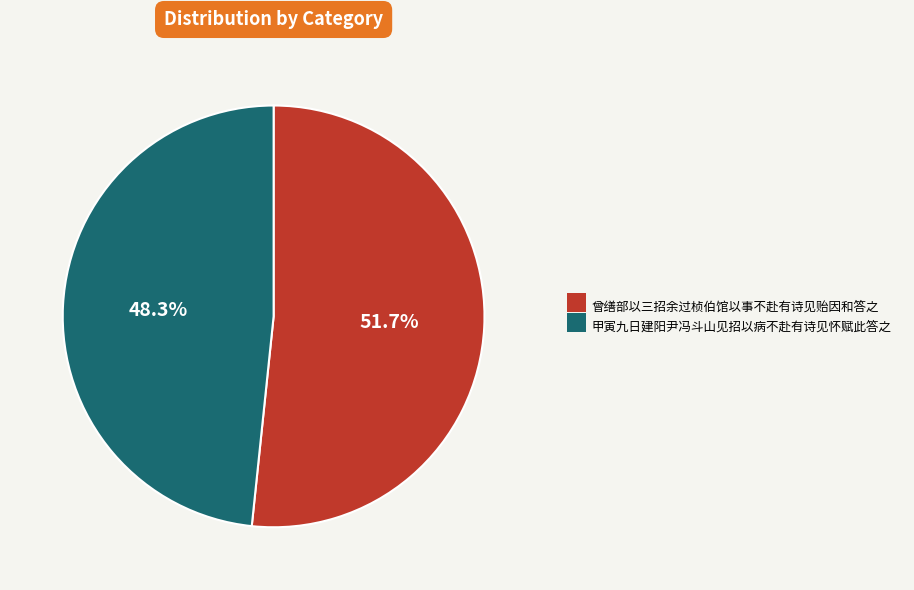

Which category has the smallest portion of the pie?

甲寅九日建阳尹冯斗山见招以病不赴有诗见怀赋此答之